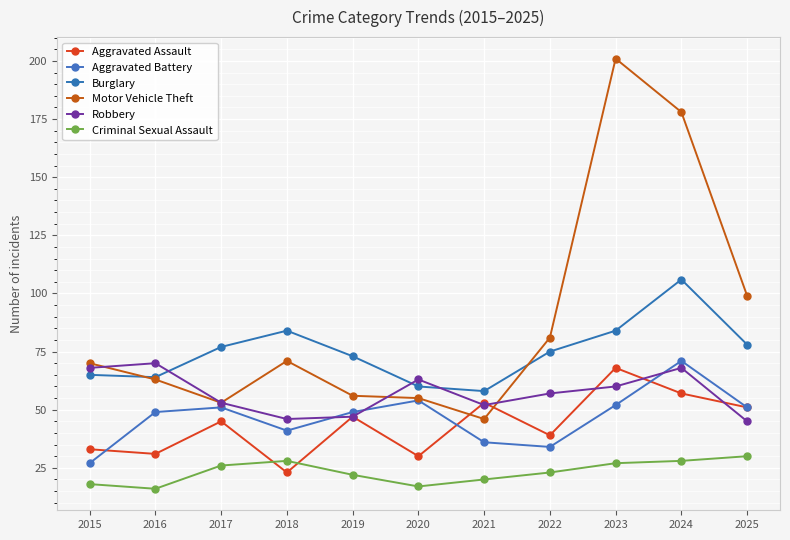

The Burglary series shows 15 at 2016. True or false?

False